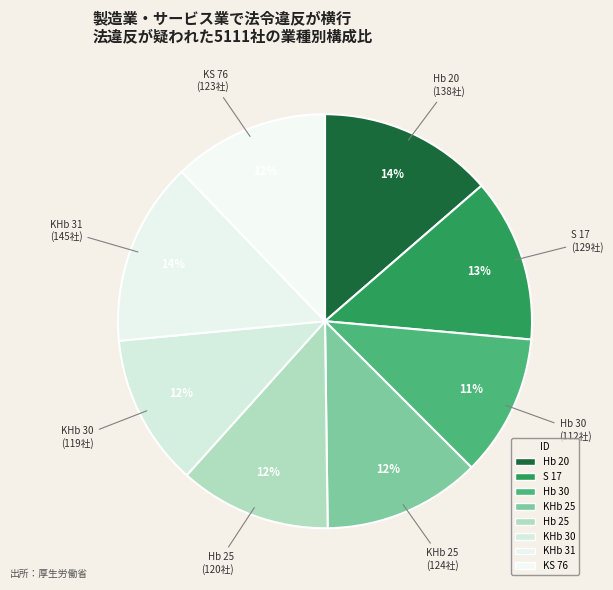

Does any single category account for the majority?

No